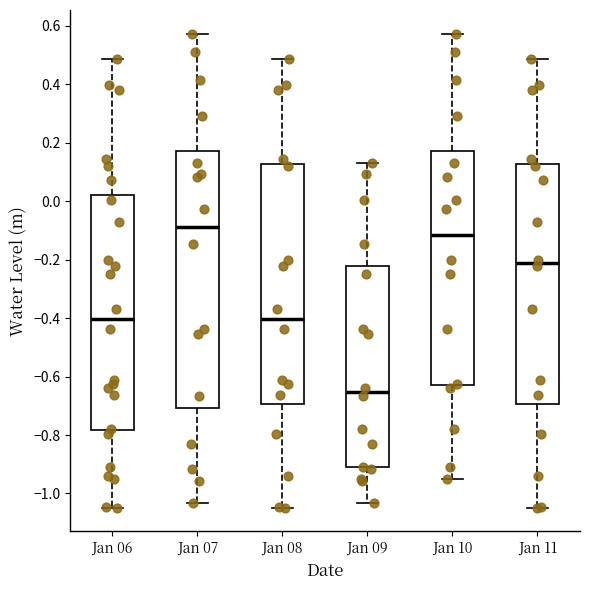

Which box is the tallest, from its lower edge to its upper edge?

Jan 07